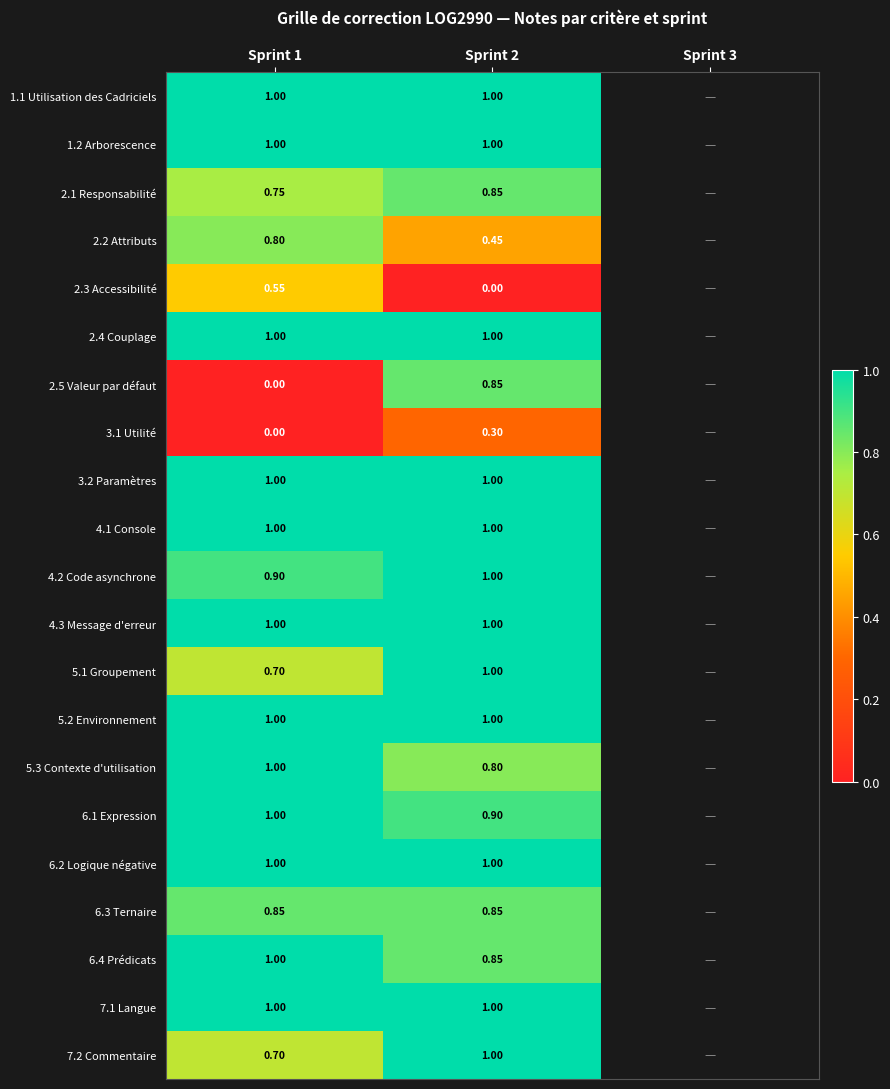

Which series has the widest spread of values?

2.5 Valeur par défaut